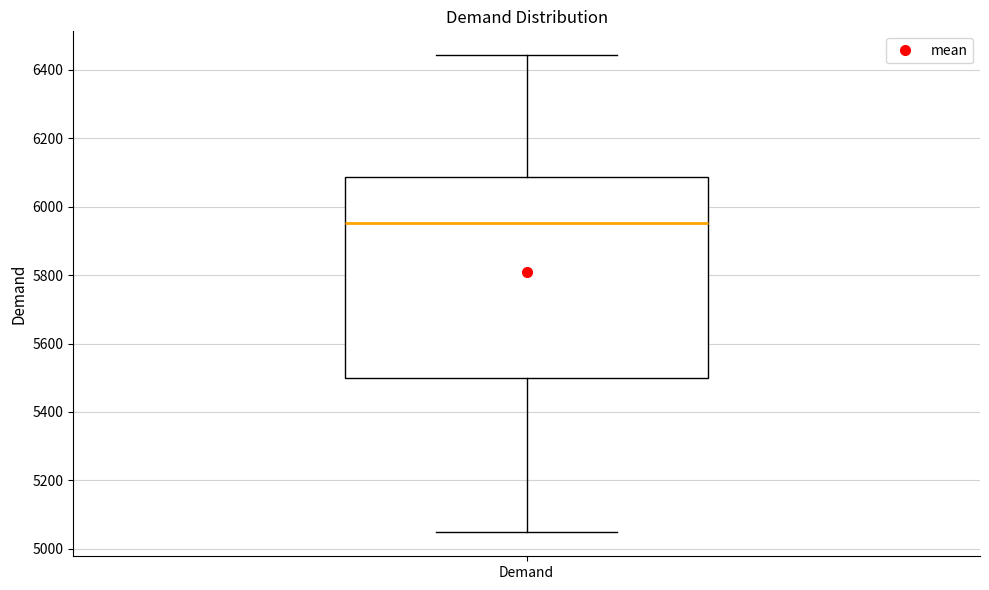

Where is the upper edge of the box for Demand on the y-axis? The values are not printed on the chart, so give them approximately, as read against the axis.

6080